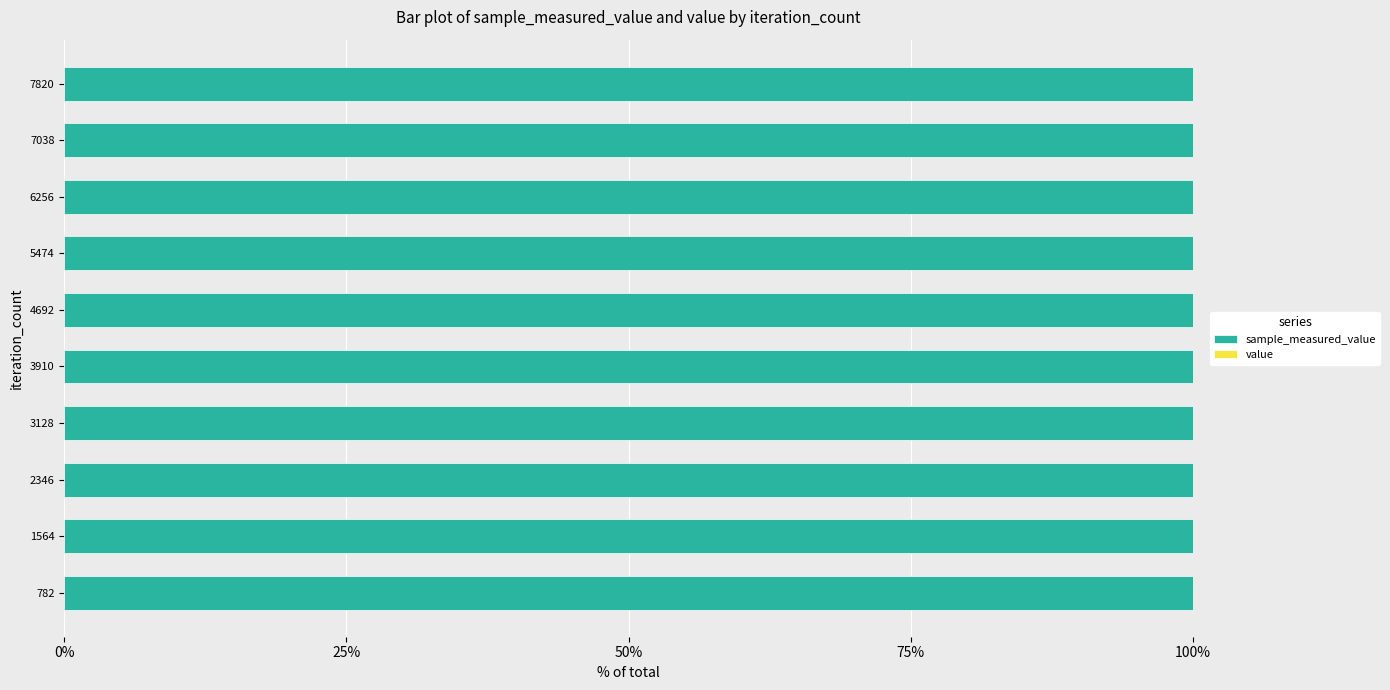

Count the number of categories in the chart.

10